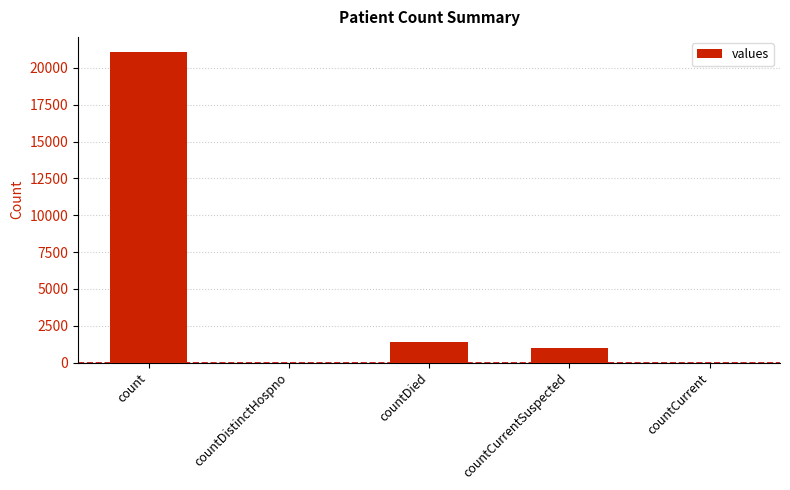

What value does the data have at count, to the nearest 10?

21050